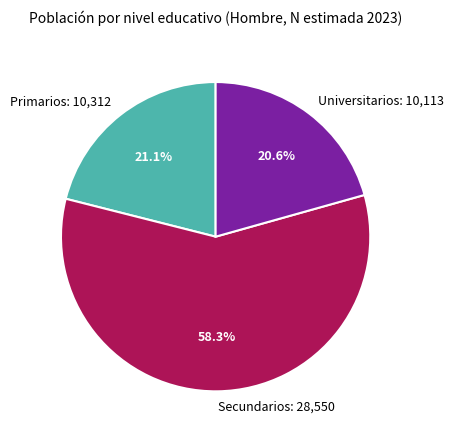

Is the sum of Universitarios and Secundarios greater than half?

Yes